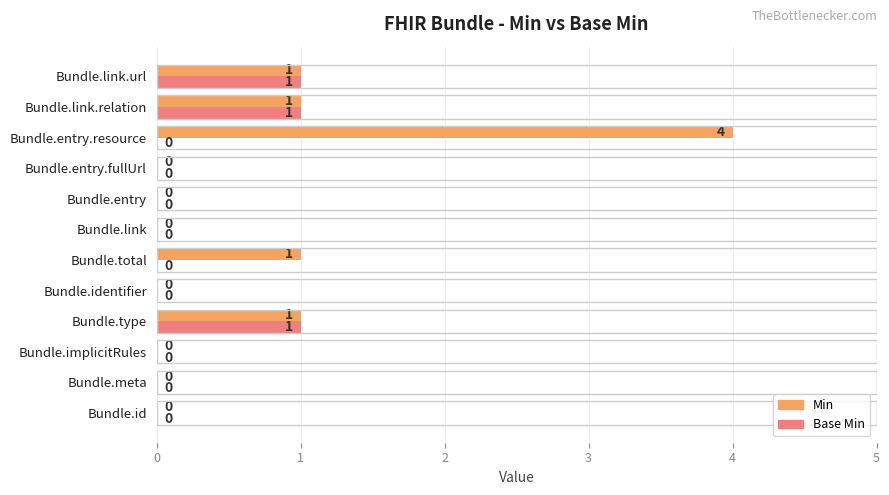

Which series changed the most between Bundle.entry.fullUrl and Bundle.entry.resource?

Min